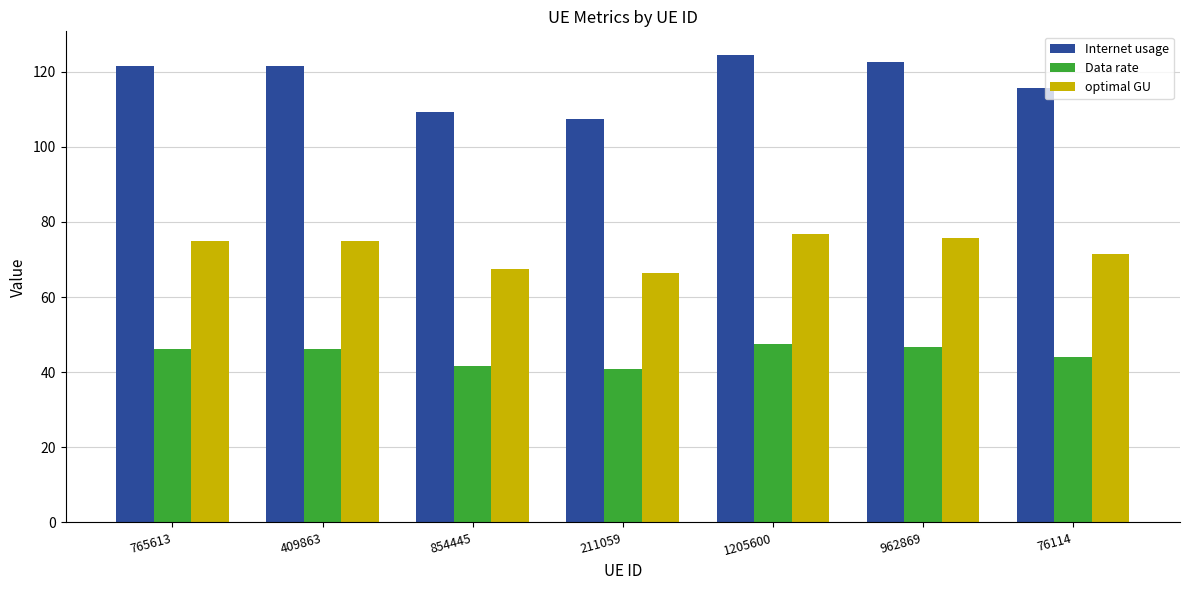

Does the chart contain stacked bars?

No